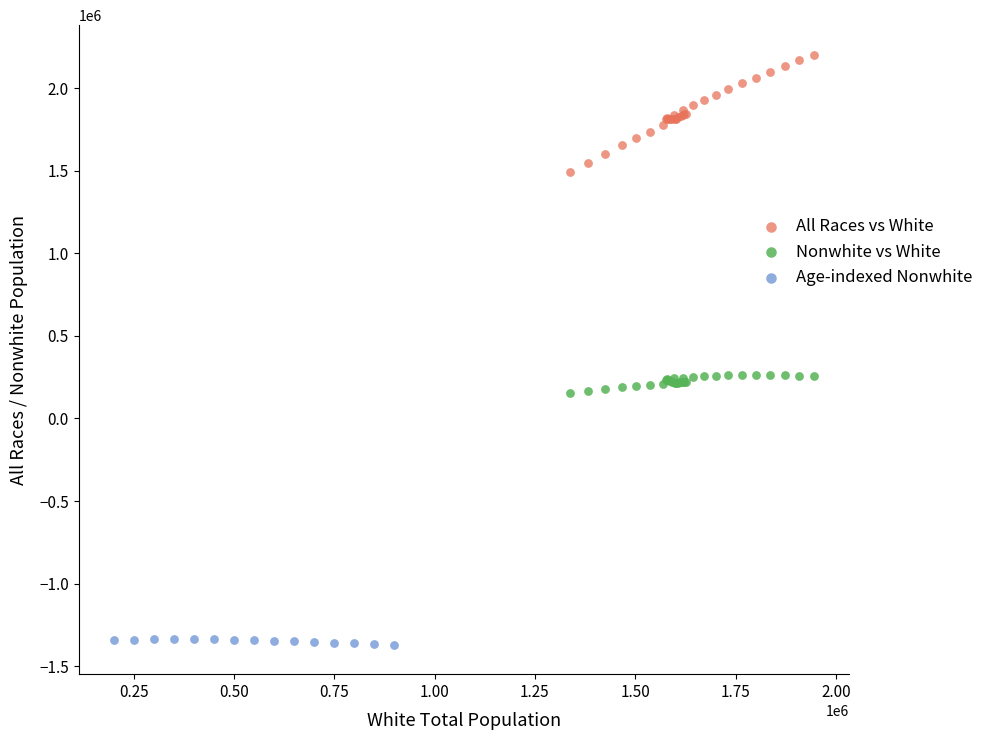

Which series reaches the minimum Y coordinate?

Age-indexed Nonwhite